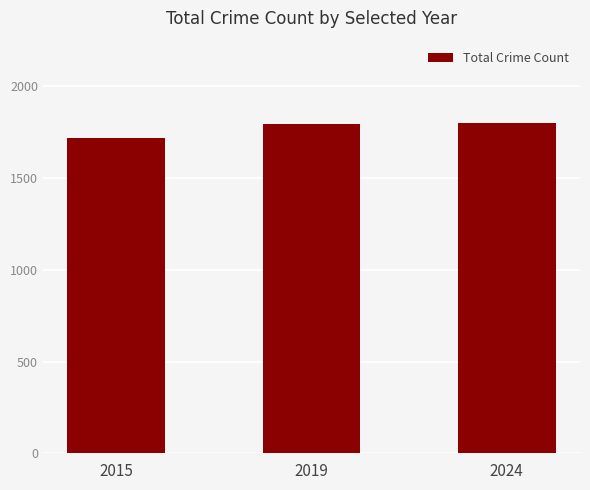

Which has a higher value, 2015 or 2019?

2019